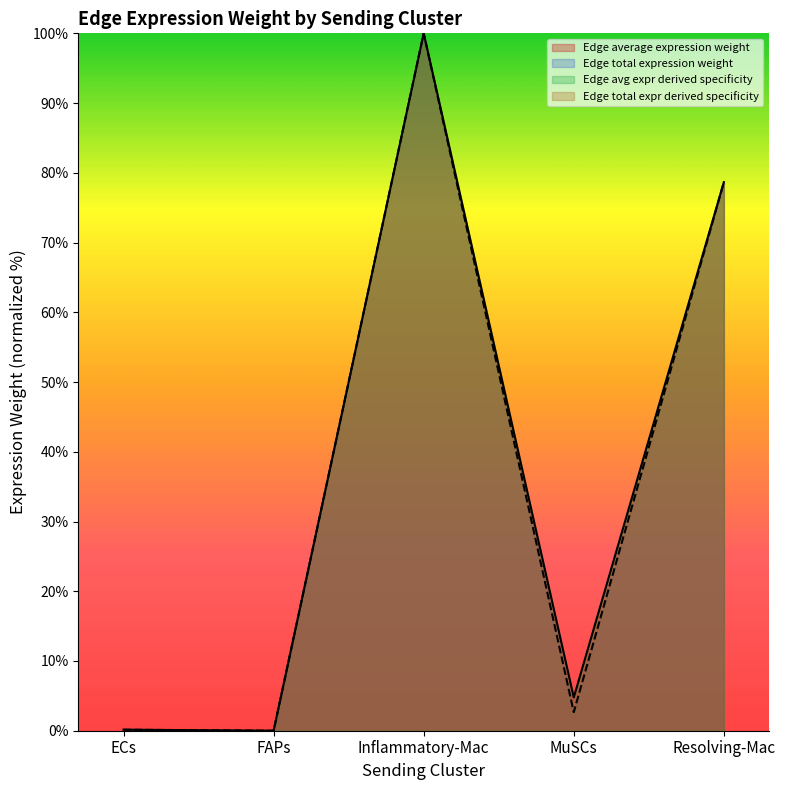

Rank the series by their average value, from highest to lowest.

Edge average expression weight, Edge total expression weight